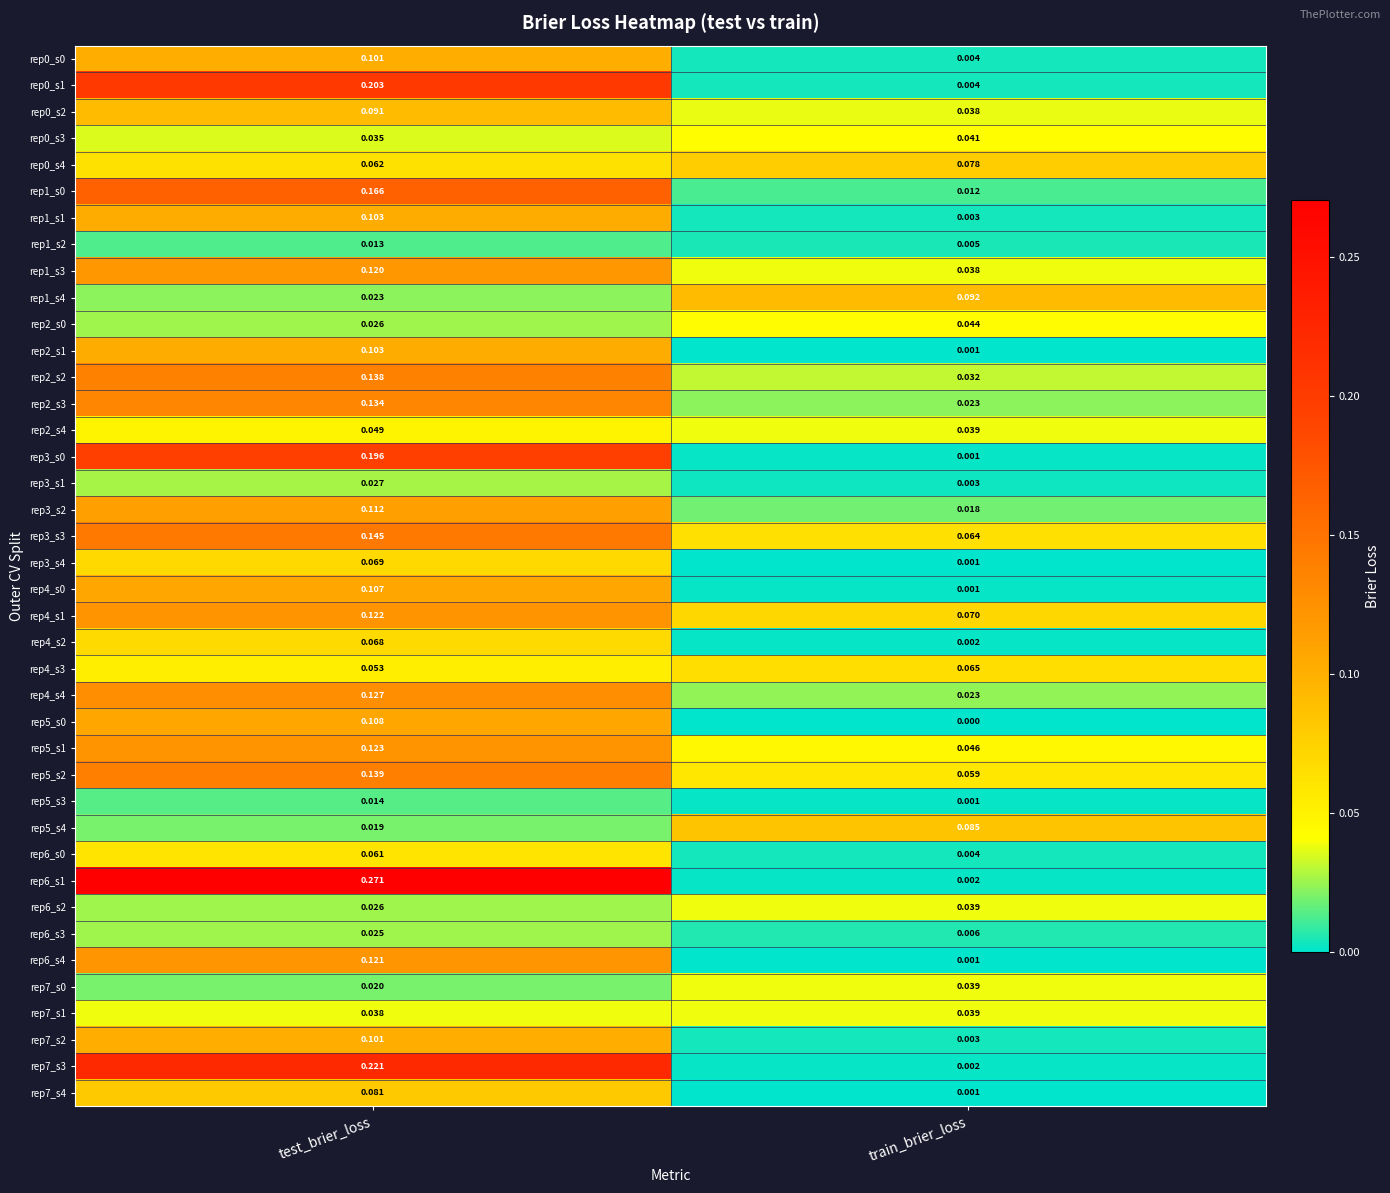

Is the value of rep7_s1 at train_brier_loss greater than the value of rep6_s0 at test_brier_loss?

No